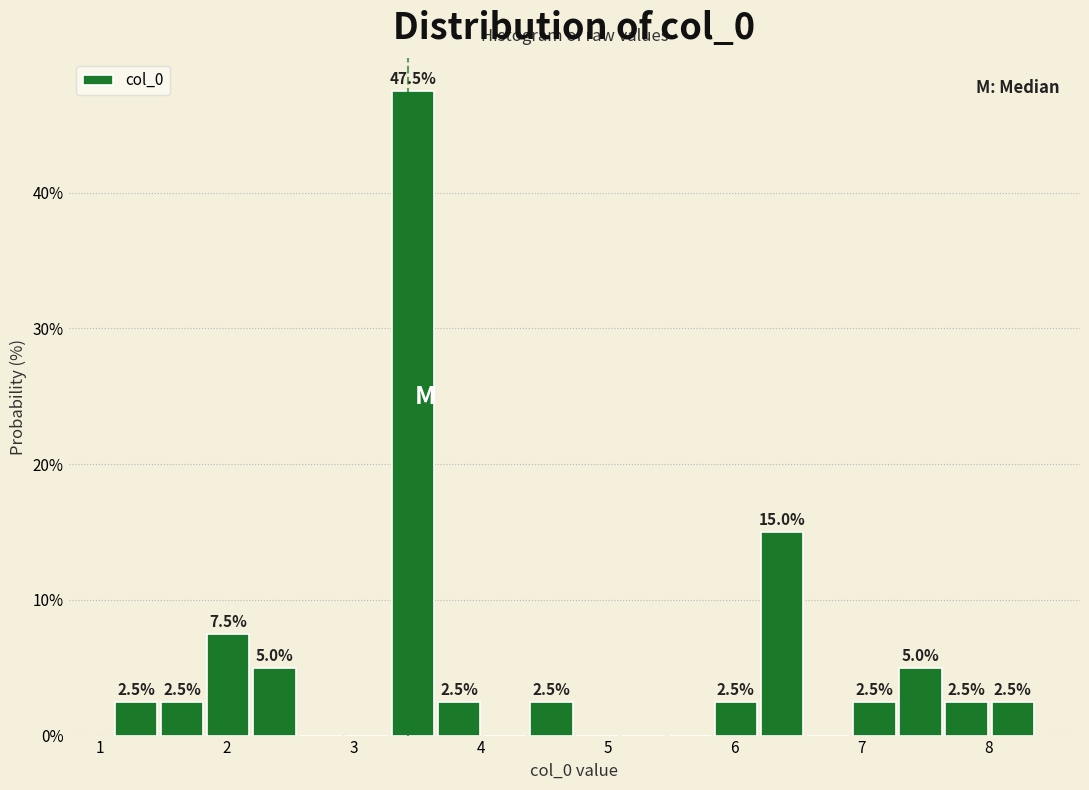

Around what value on the x-axis is the tallest bar? Give the approximate position of its centre, as read against the axis.

3.5